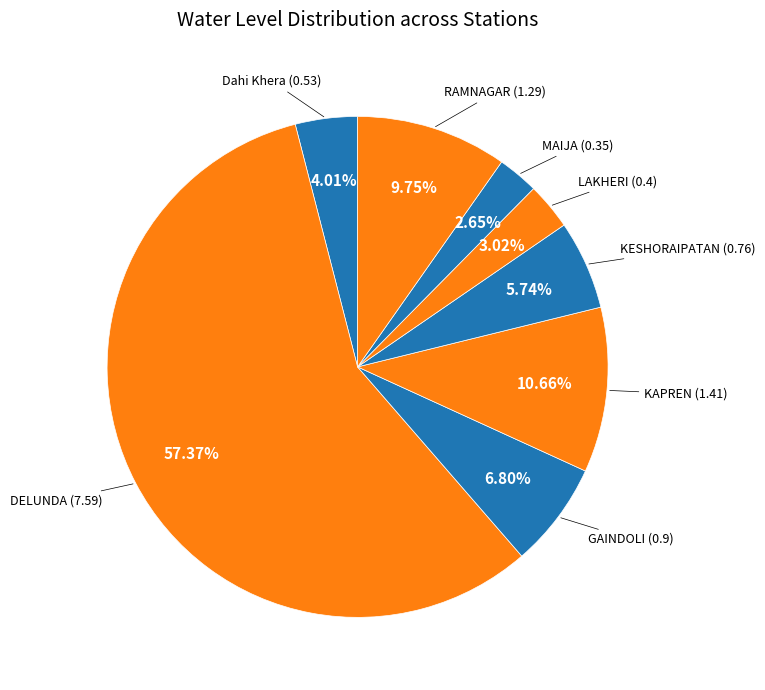

How many slices are in this pie chart?

8